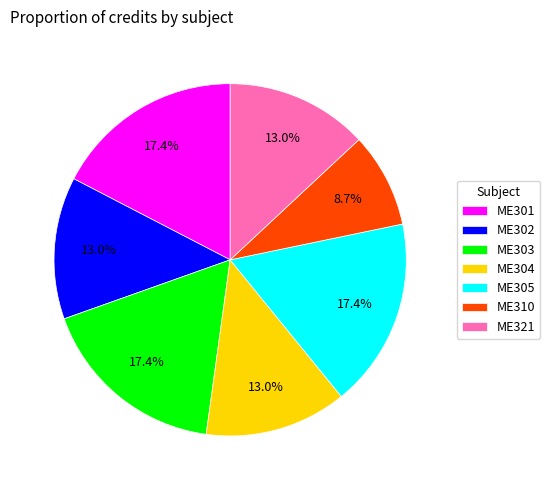

How many slices are in this pie chart?

7